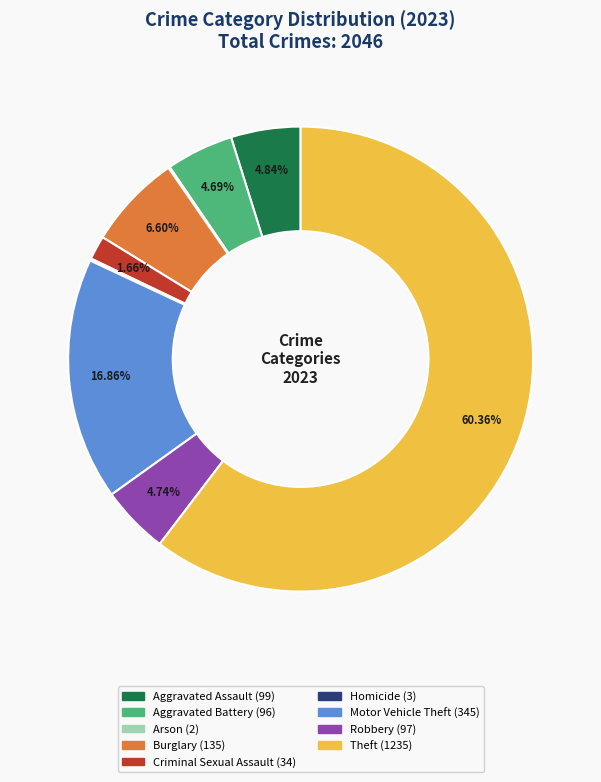

Is the sum of Theft and Burglary greater than half?

Yes